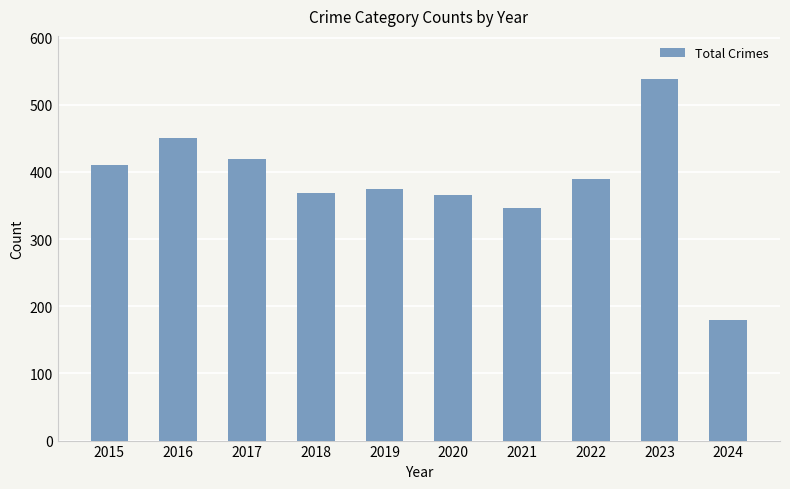

Reading right to left, extract all data points from this chart.

180	538	390	346	365	375	369	420	451	410